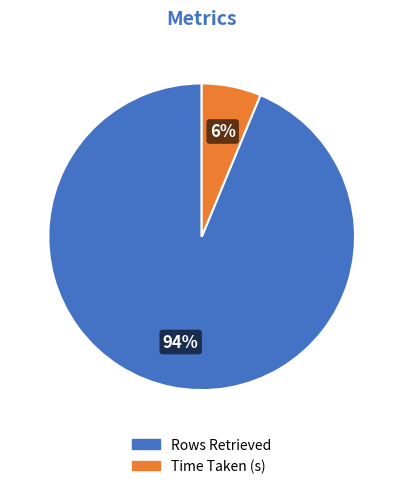

To the nearest percent, what portion does Time Taken (s) represent?

6%